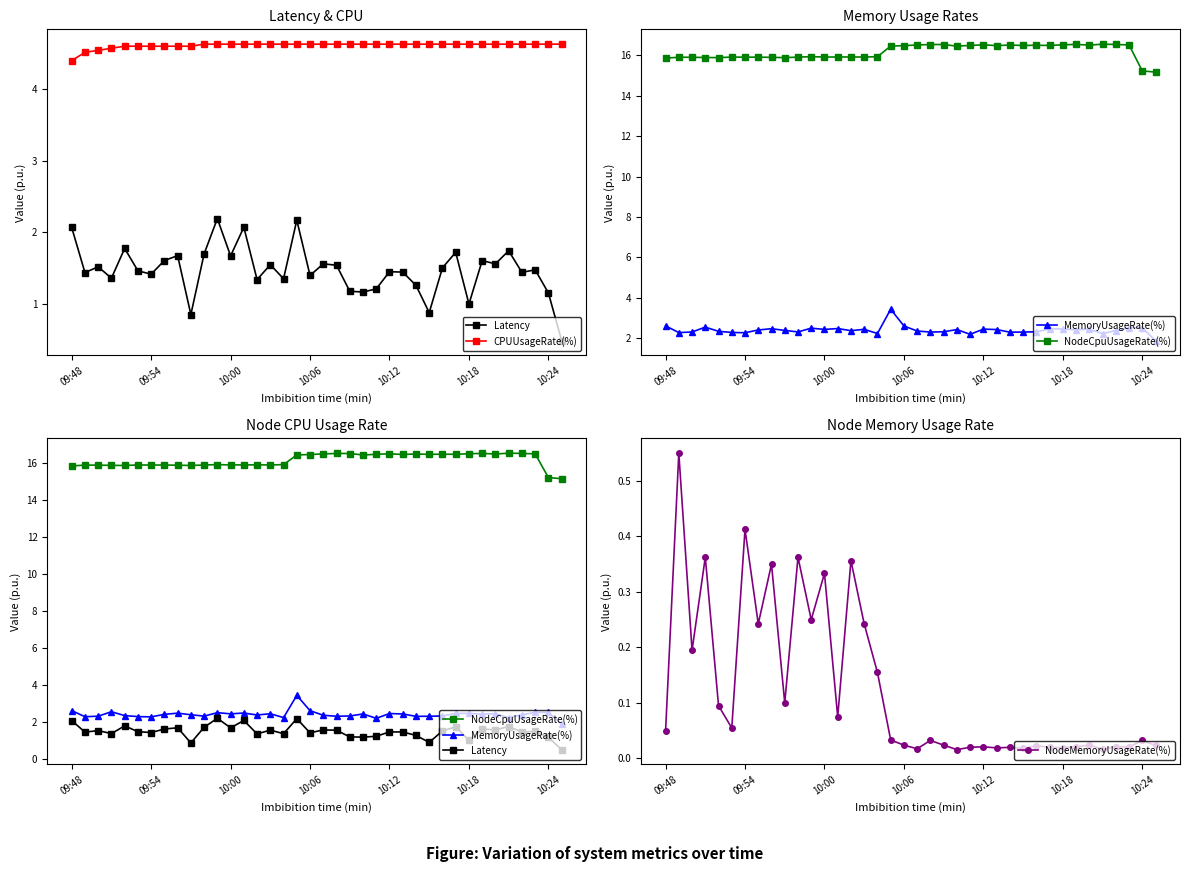

At which label does MemoryUsageRate(%) first exceed 2?

09:48